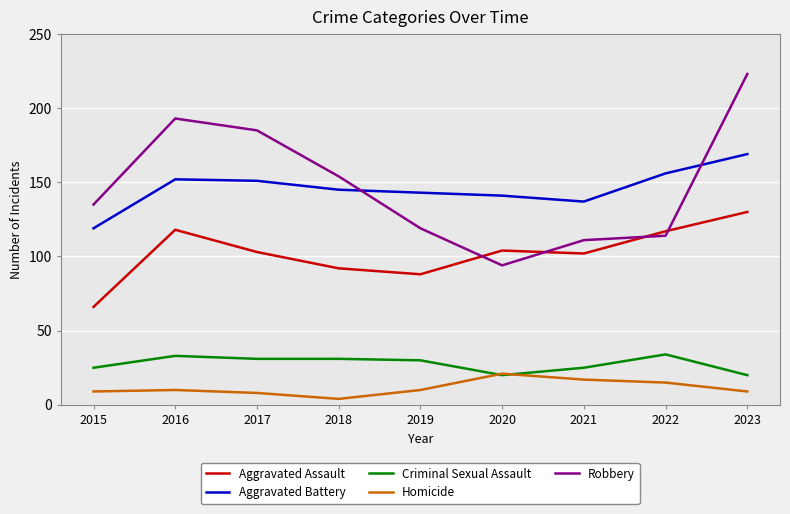

List the series in order of their peak value, lowest first.

Homicide, Criminal Sexual Assault, Aggravated Assault, Aggravated Battery, Robbery